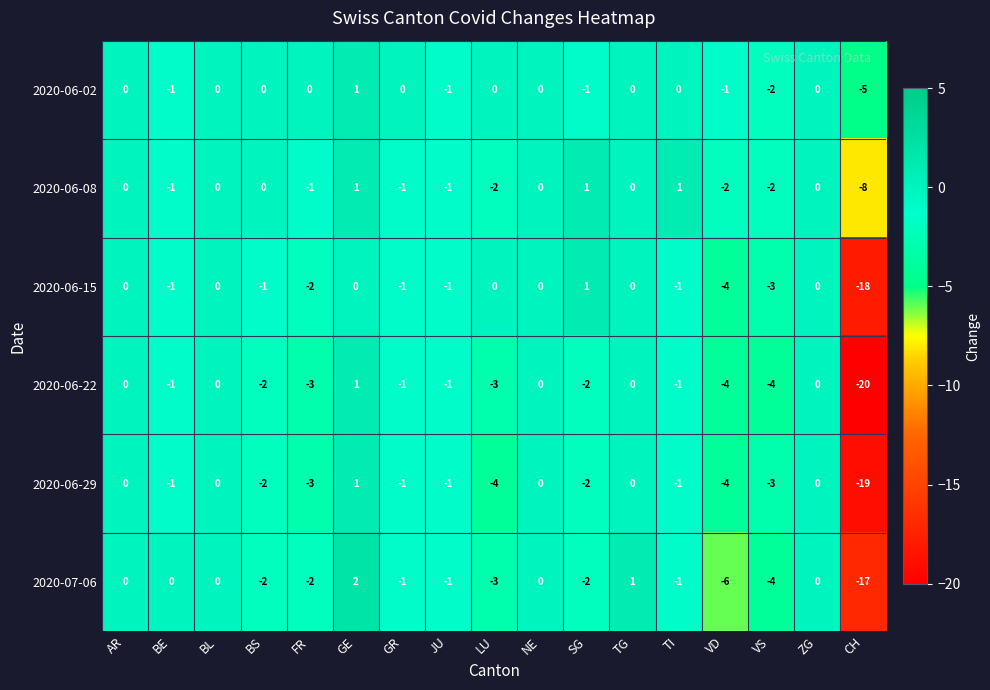

Is it true that 2020-06-15 equals 0 at BS?

False